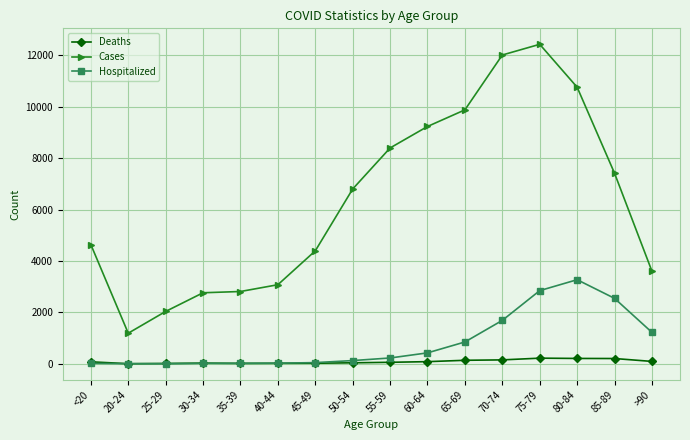

How many lines are shown in the chart?

3